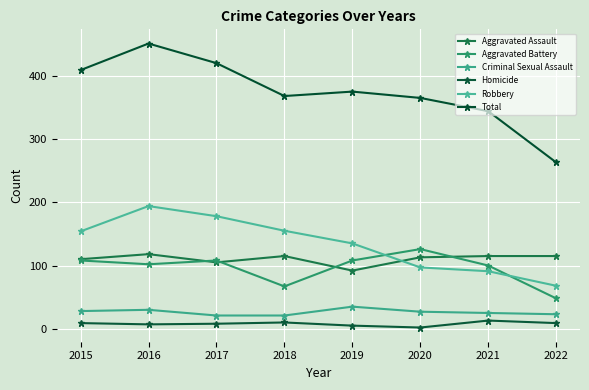

Where is Robbery nearest to the value 131?

2019